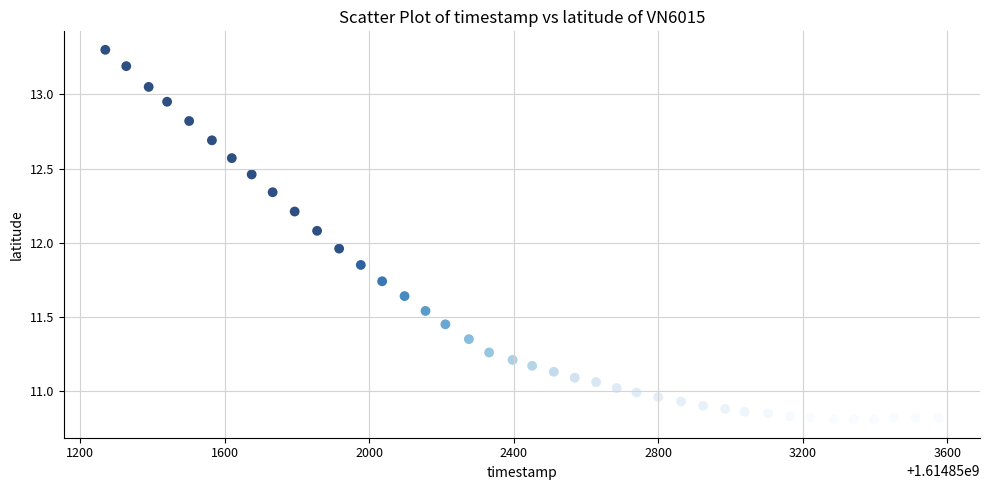

What is the range of Y values (max minus min)?

2.5